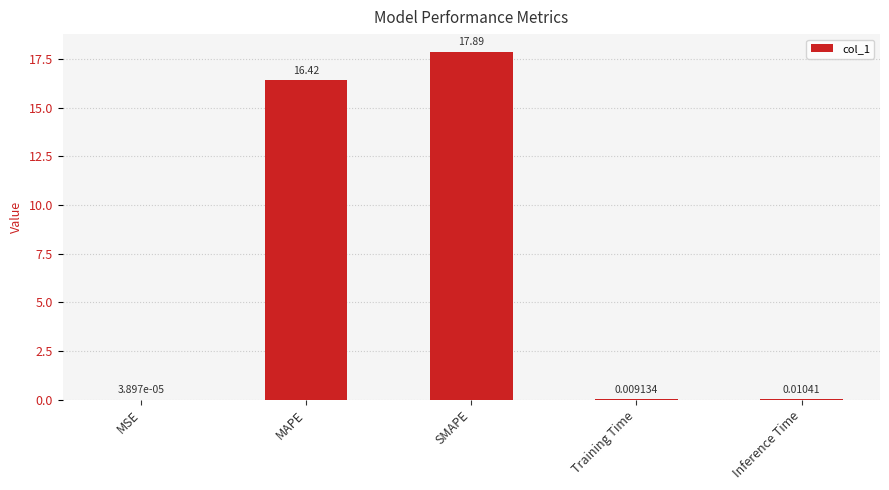

What is the sum of all values?

34.3